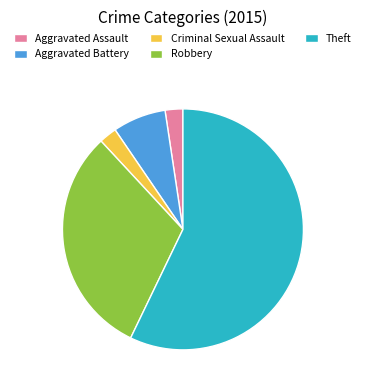

Combined, do Criminal Sexual Assault and Aggravated Assault account for over 50%?

No